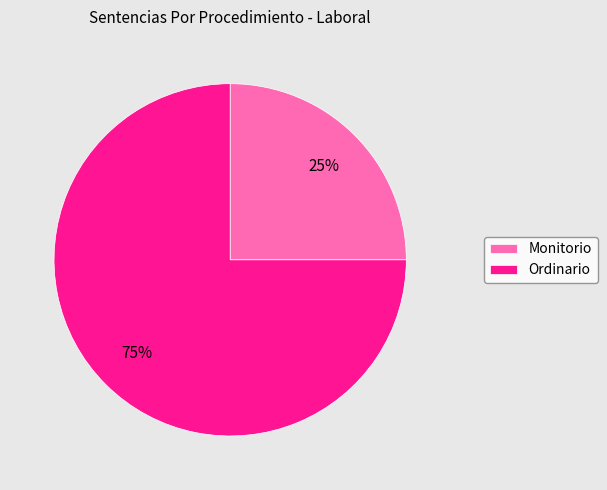

To the nearest percent, what portion does Monitorio represent?

25%